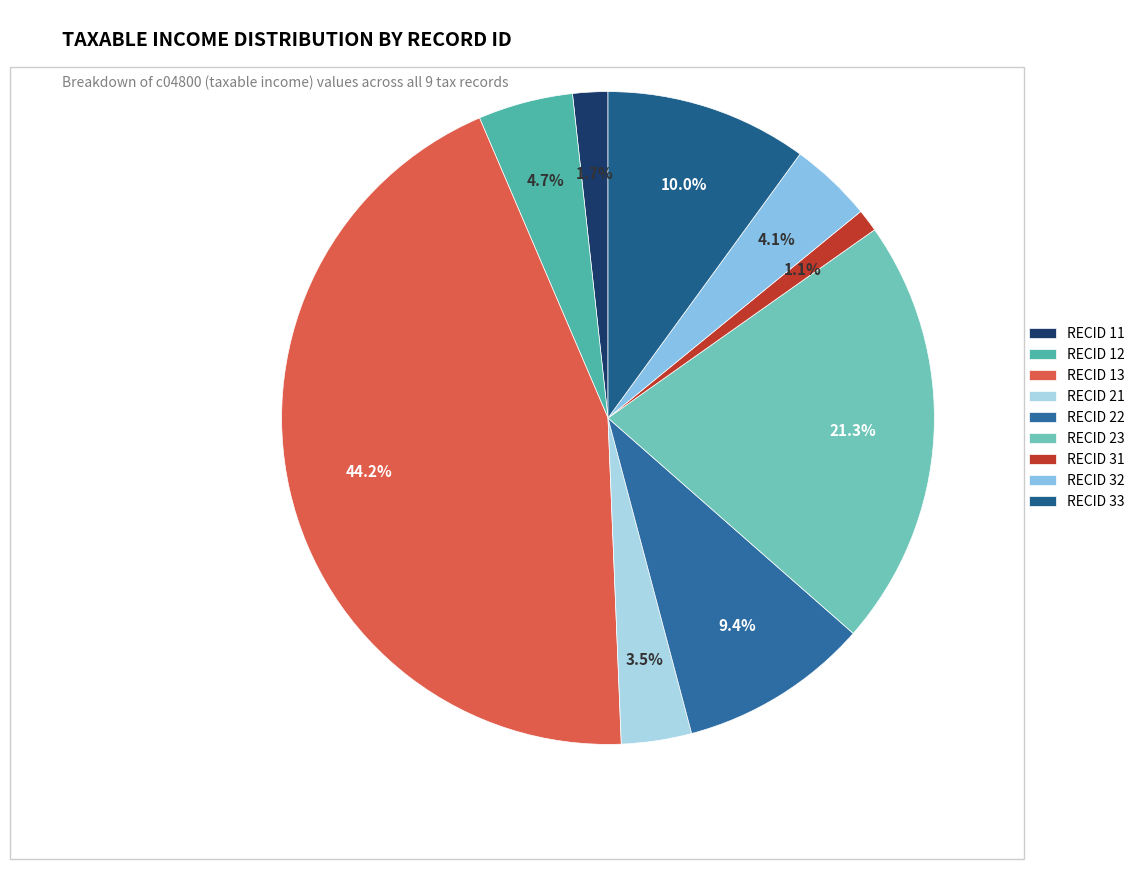

How many segments does this pie chart have?

9